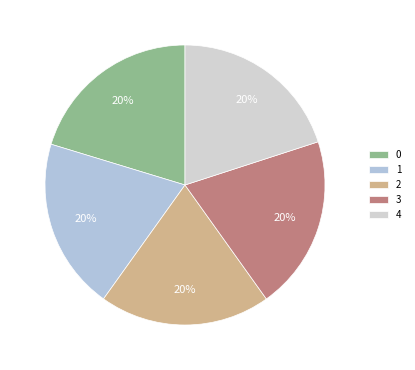

The 0 slice represents 32% of the pie. True or false?

False